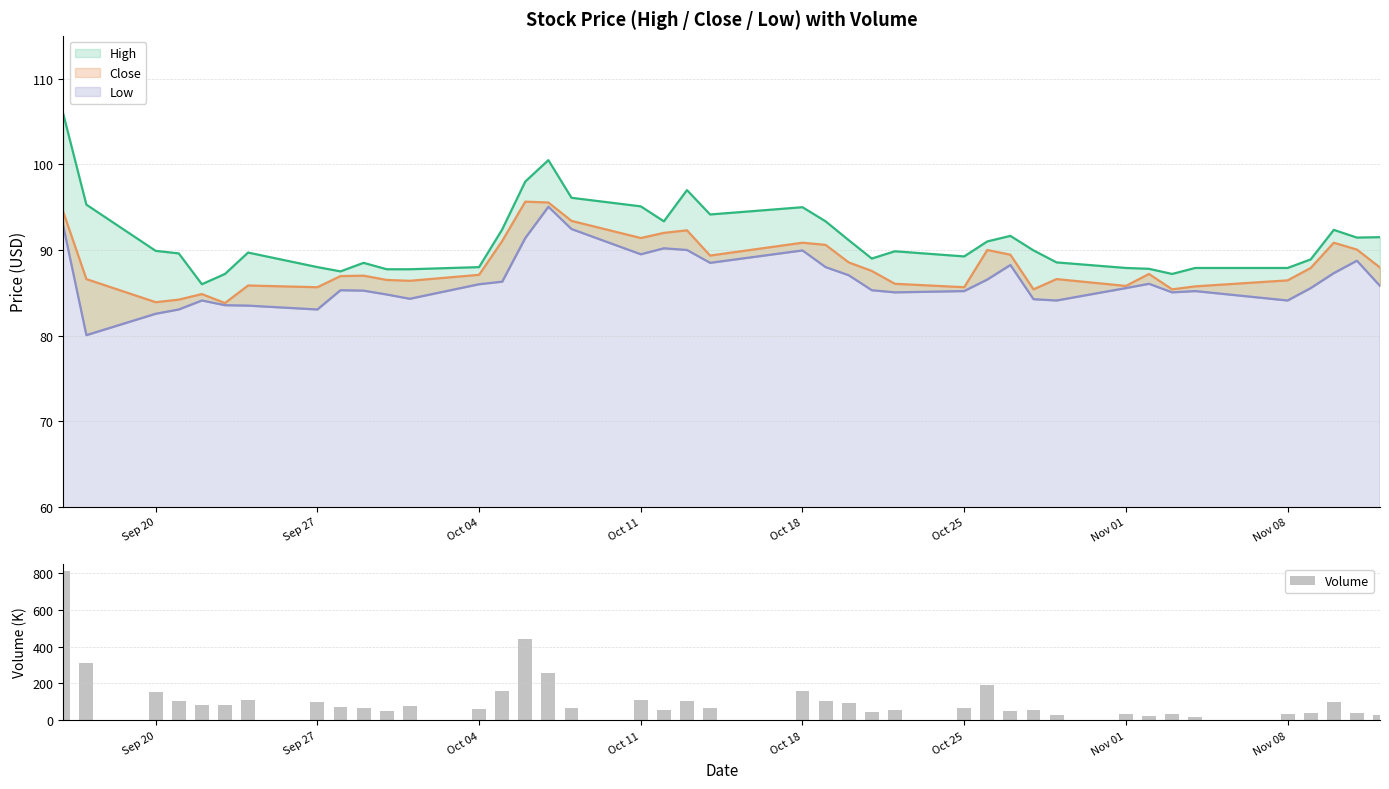

What is the difference between the maximum and second lowest values in the Volume series?

784.7